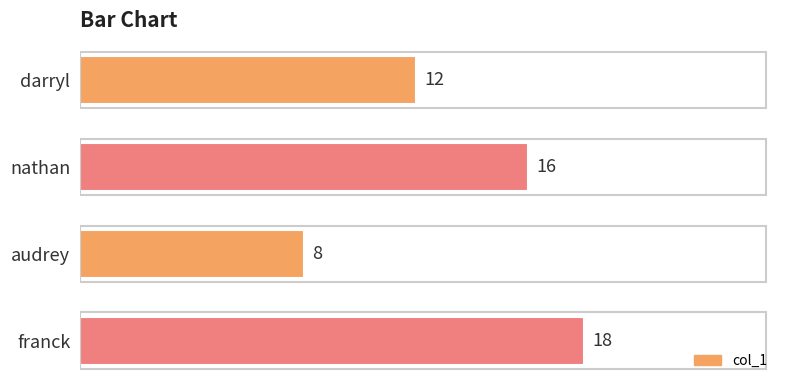

Which category has the highest value across all series?

franck